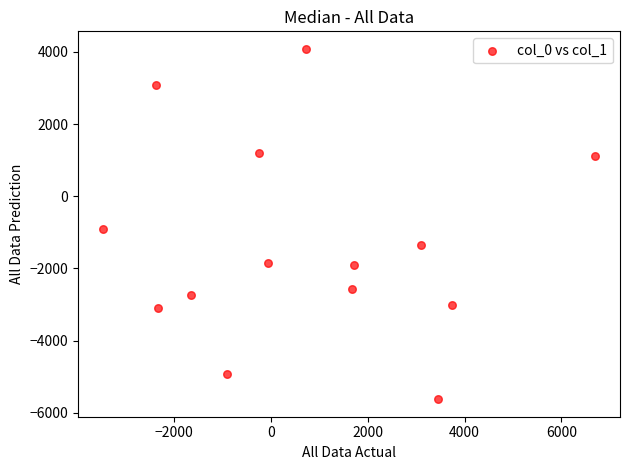

What is the range of X values (max minus min)?

10185.6